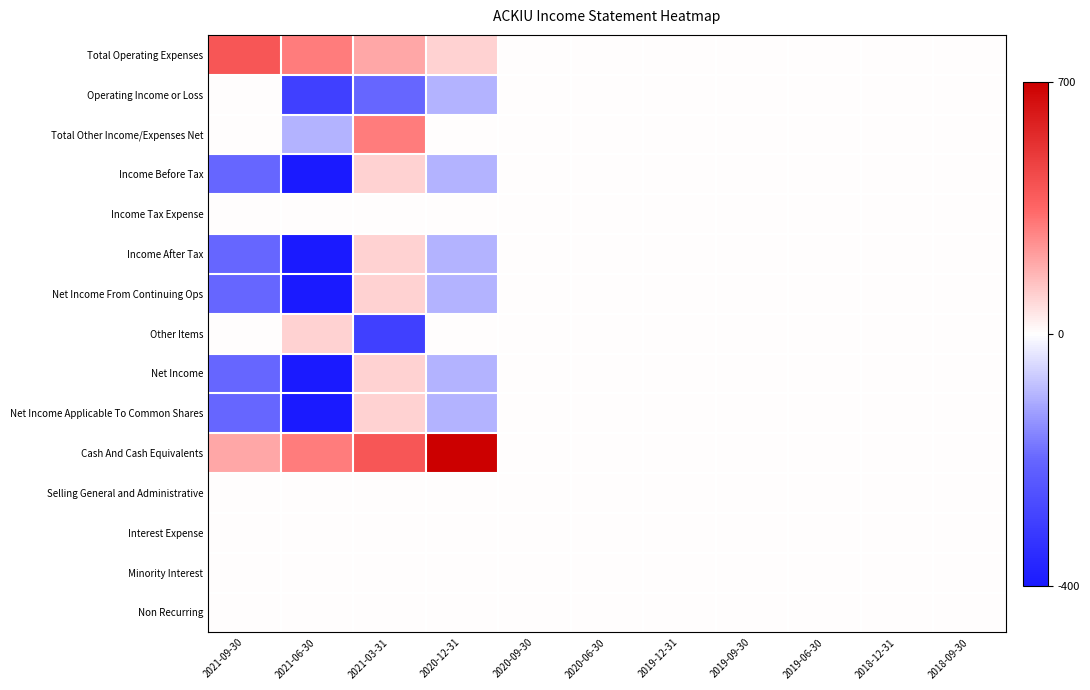

At which category is the sum across all series the highest?

2021-03-31